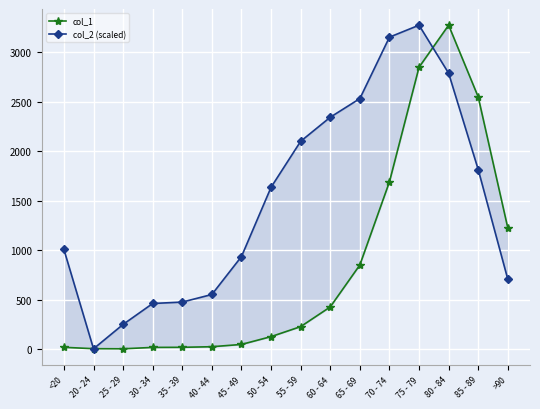

What is the sum of all col_2 (scaled) values?

24021.4